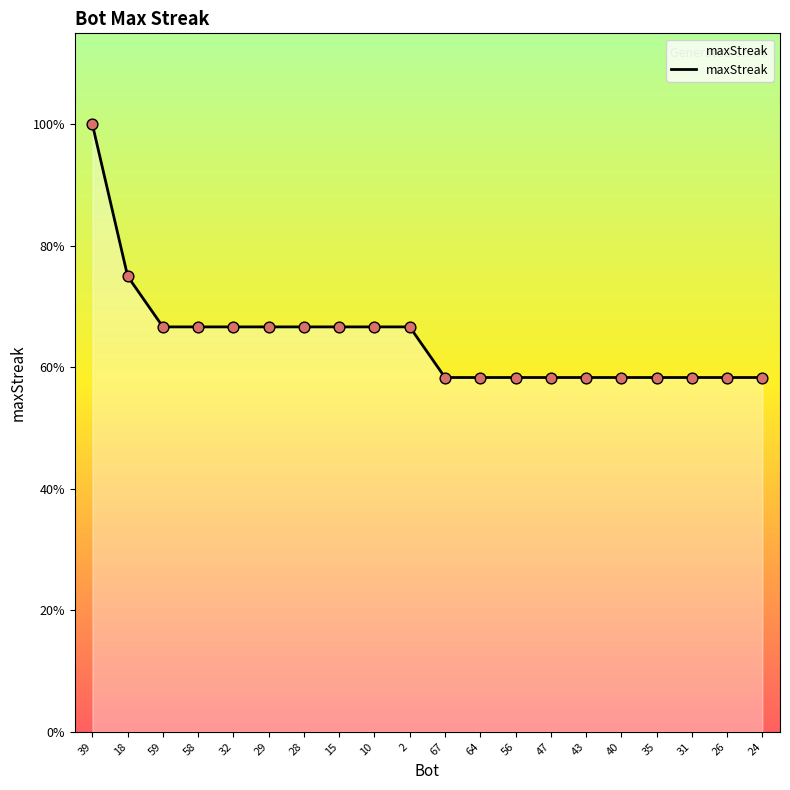

What is the ratio of the value at 56 to the value at 28?

0.9